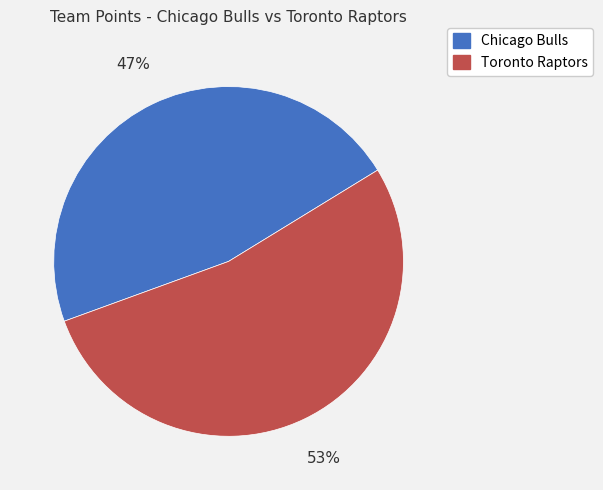

To the nearest percent, what percentage of the pie is Chicago Bulls?

47%